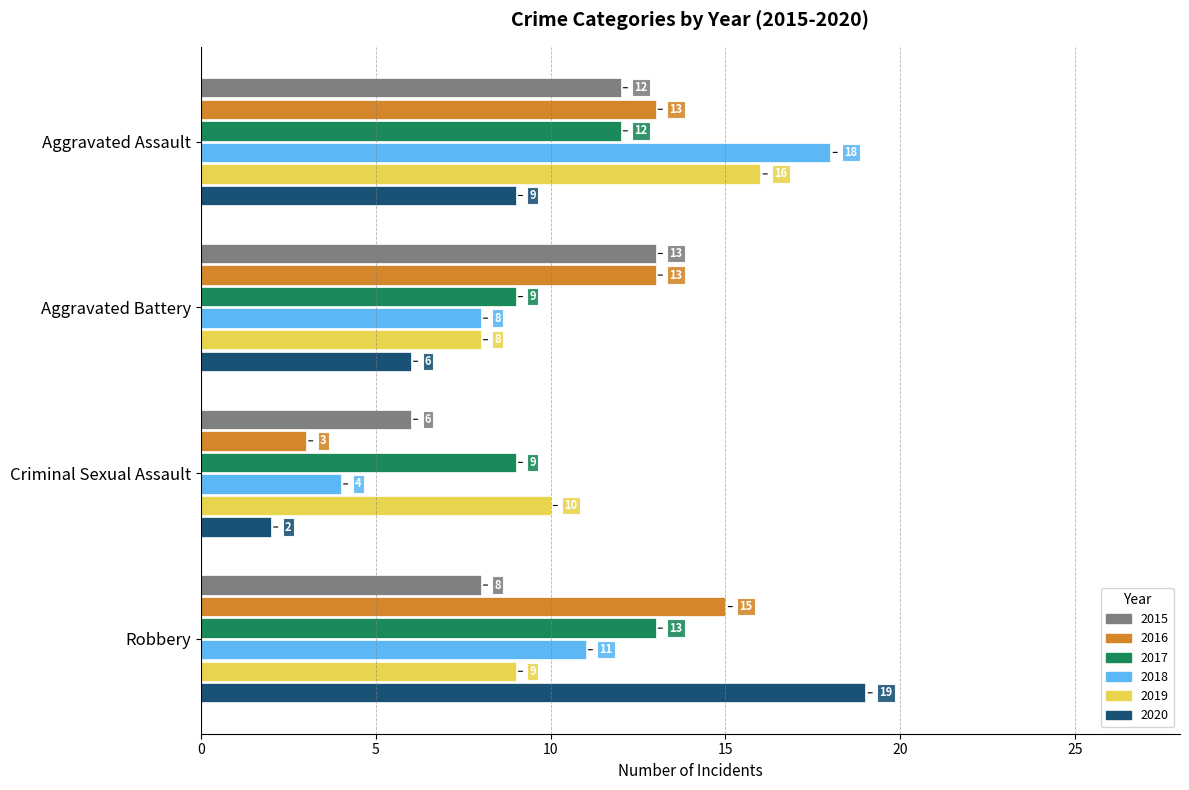

At how many categories does at least one series exceed 15?

2